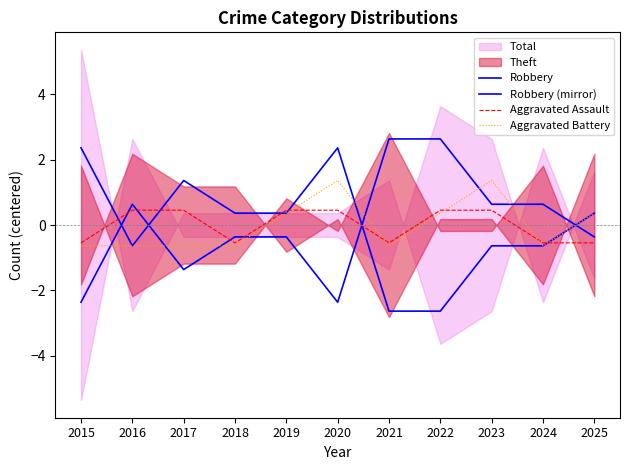

Between 2020 and 2021, which series saw the biggest shift?

Robbery